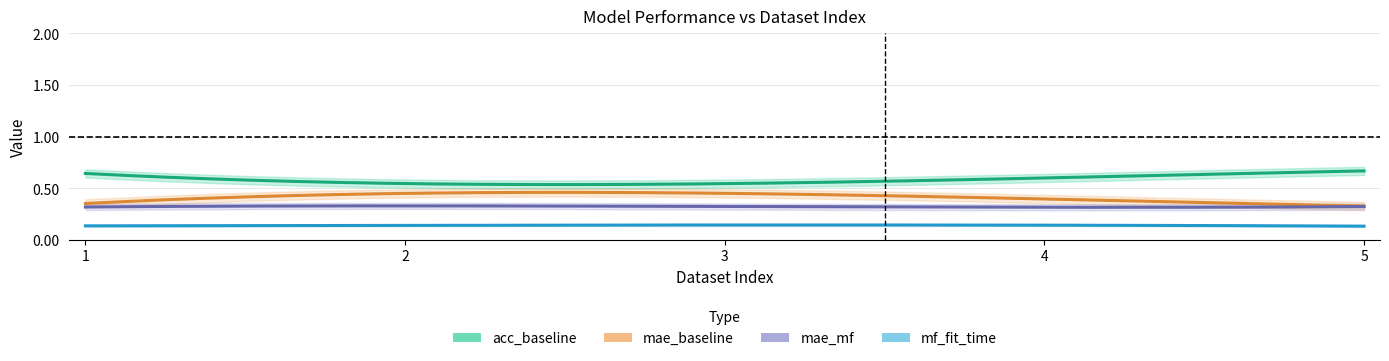

Which series changed the most between 1 and 3?

mae_baseline